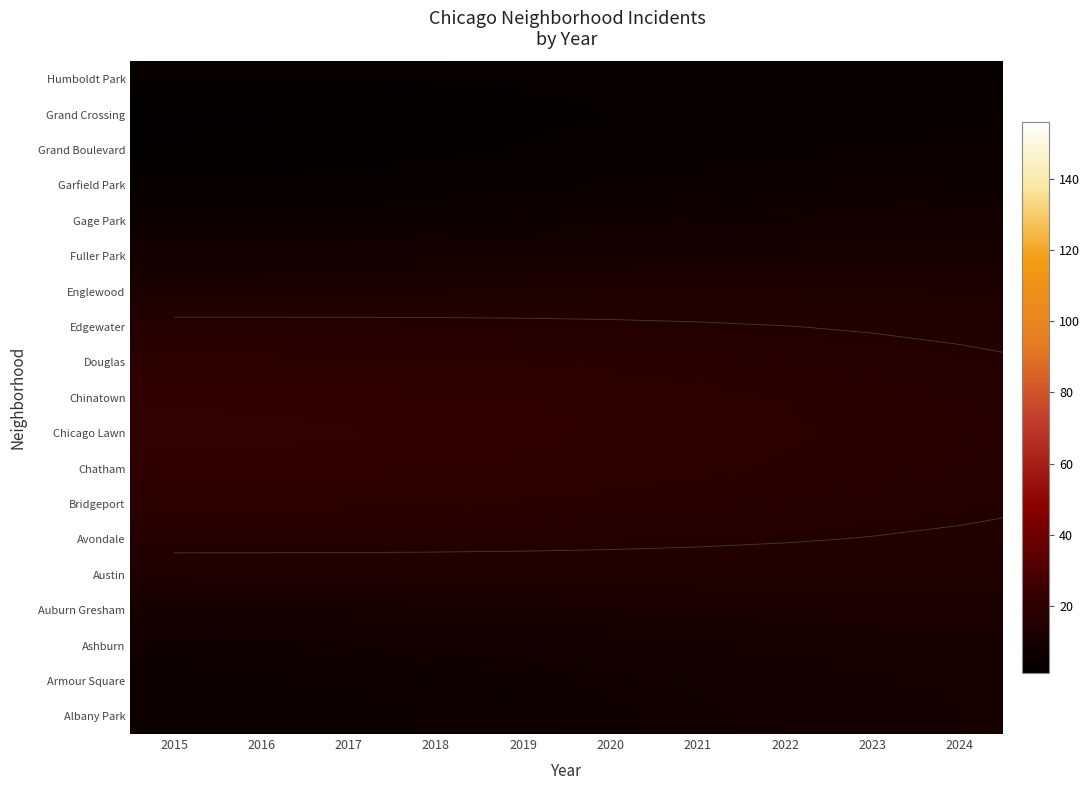

Is it true that Armour Square equals 17 at 2016?

True